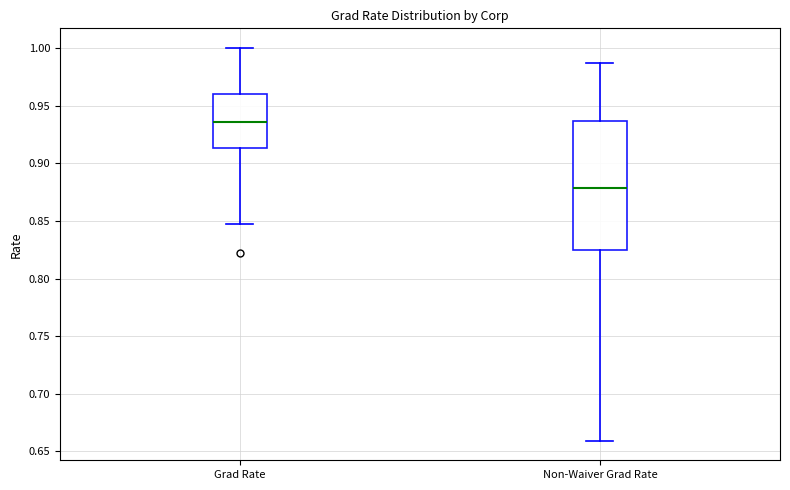

Which box's median line is the lowest?

Non-Waiver Grad Rate